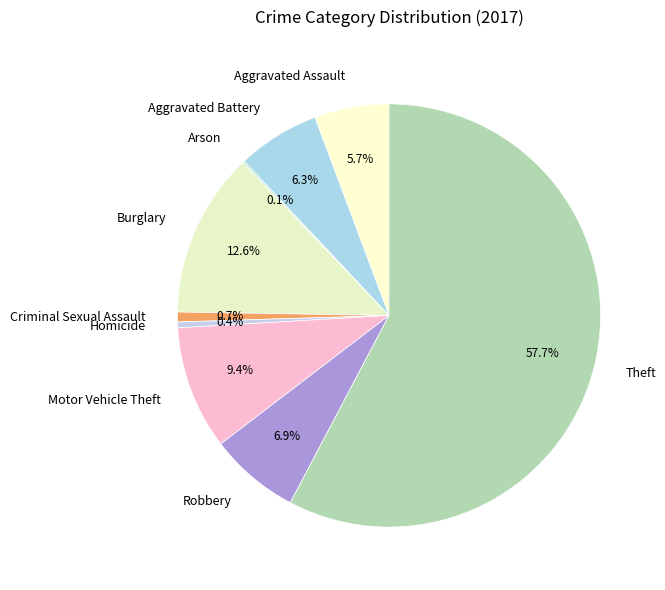

Is the sum of Aggravated Battery and Homicide greater than half?

No